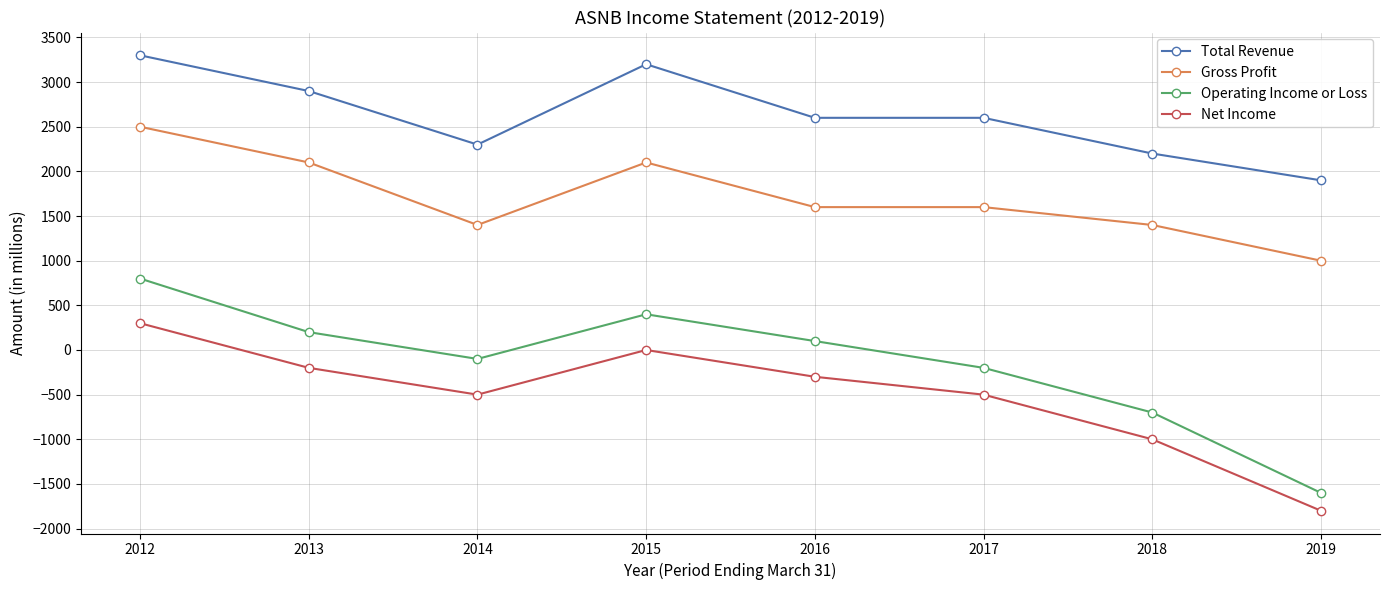

Rank the series by their maximum value, from highest to lowest.

Total Revenue, Gross Profit, Operating Income or Loss, Net Income